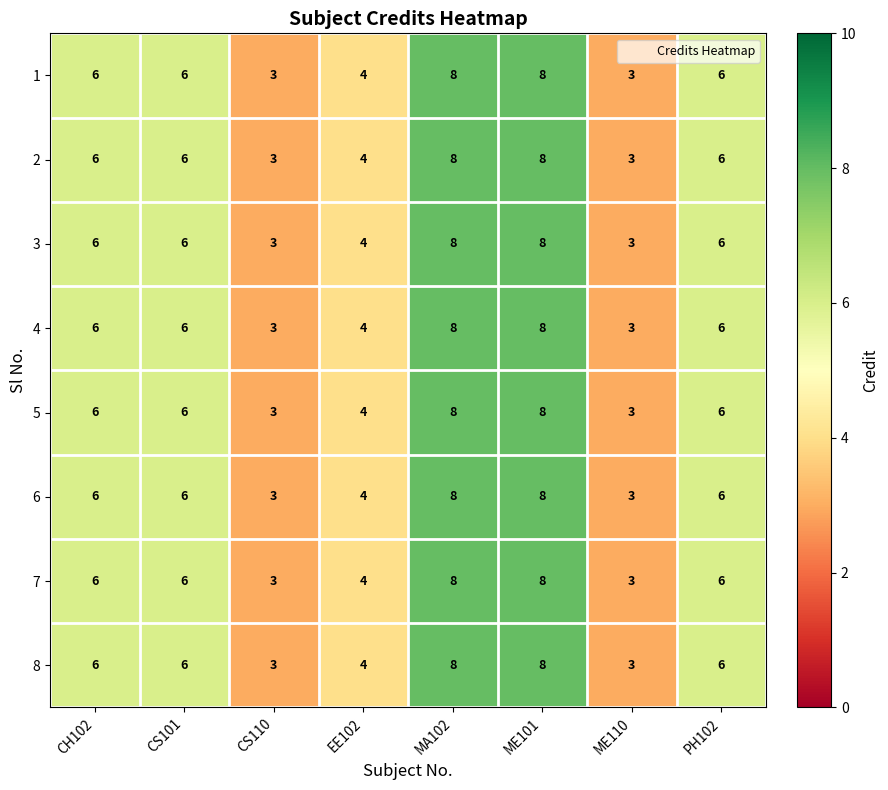

How many 6 values are between 4 and 8?

6